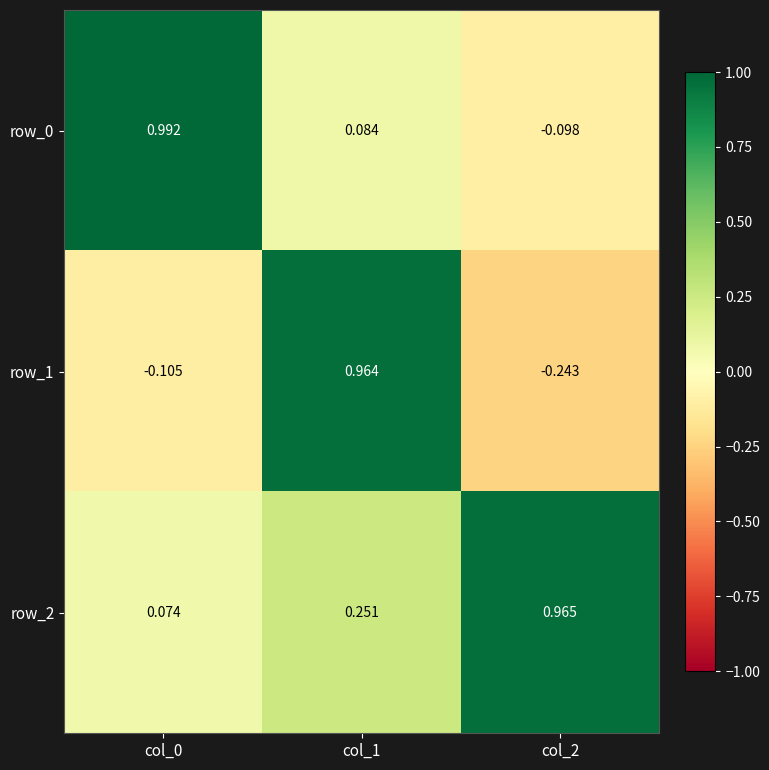

How many values in row_0 are above zero?

2